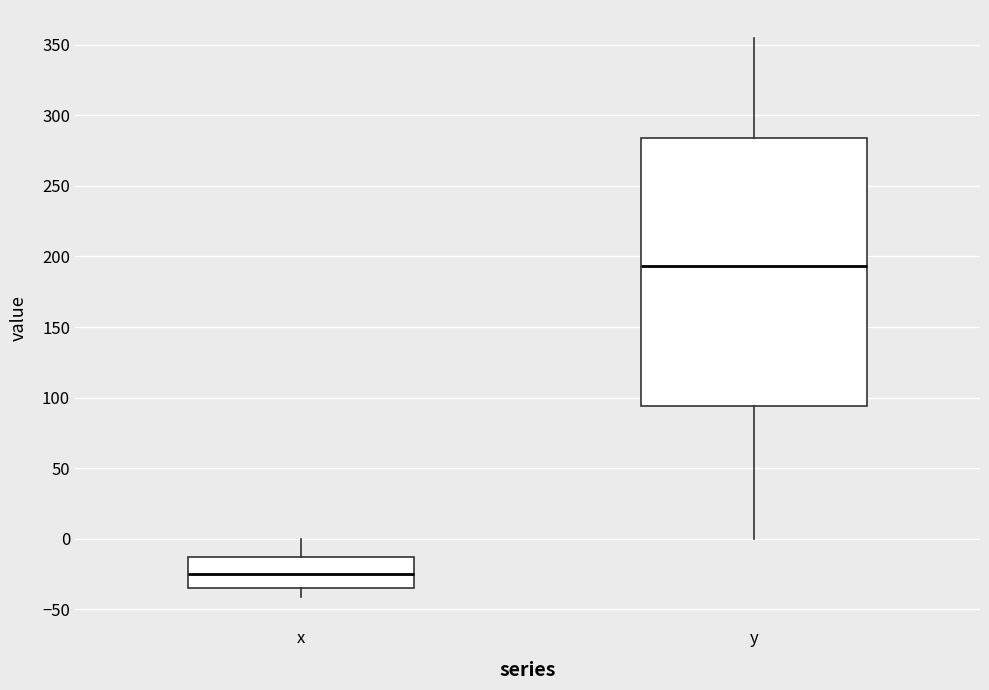

Comparing the boxes themselves (not the whiskers), which one is the tallest?

y